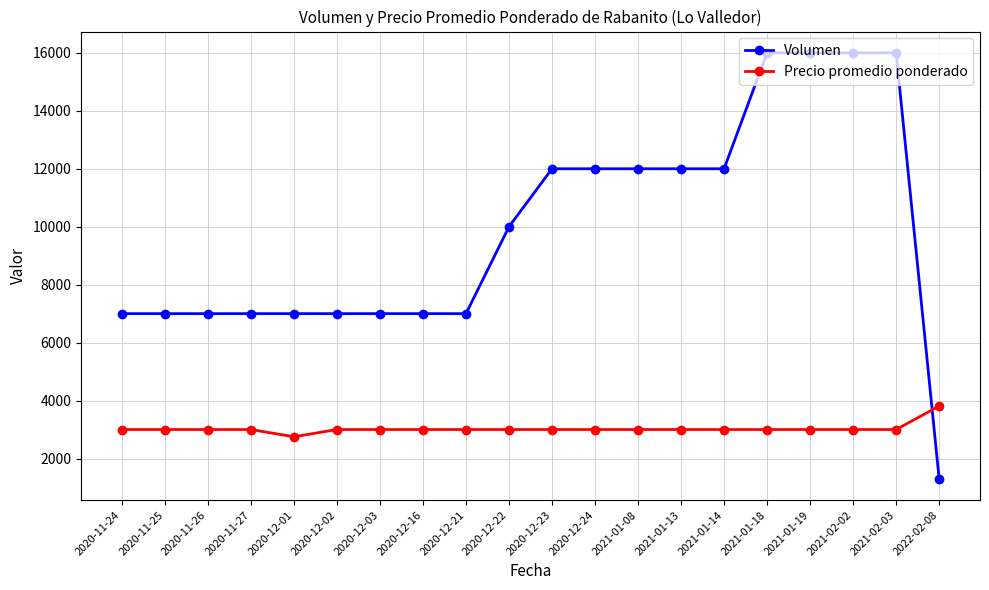

How many Volumen values are between 7000 and 12000?

15